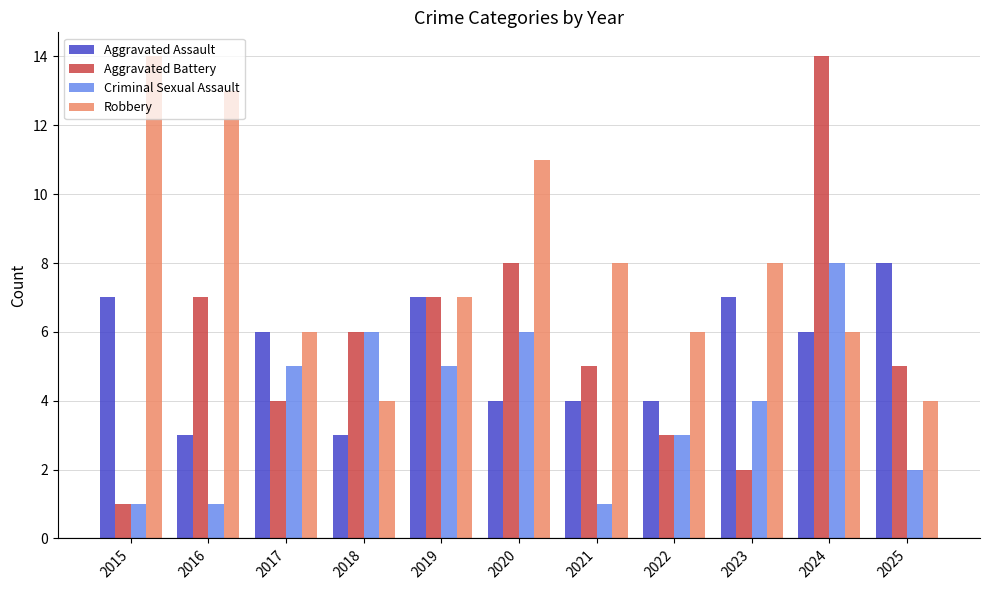

What is the difference between the second highest and minimum values in the Aggravated Assault series?

4